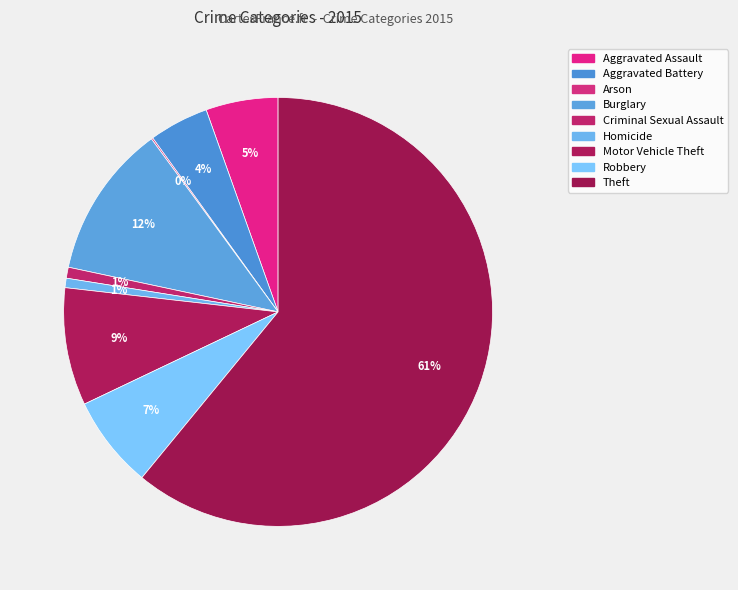

To the nearest percent, what portion does Motor Vehicle Theft represent?

9%